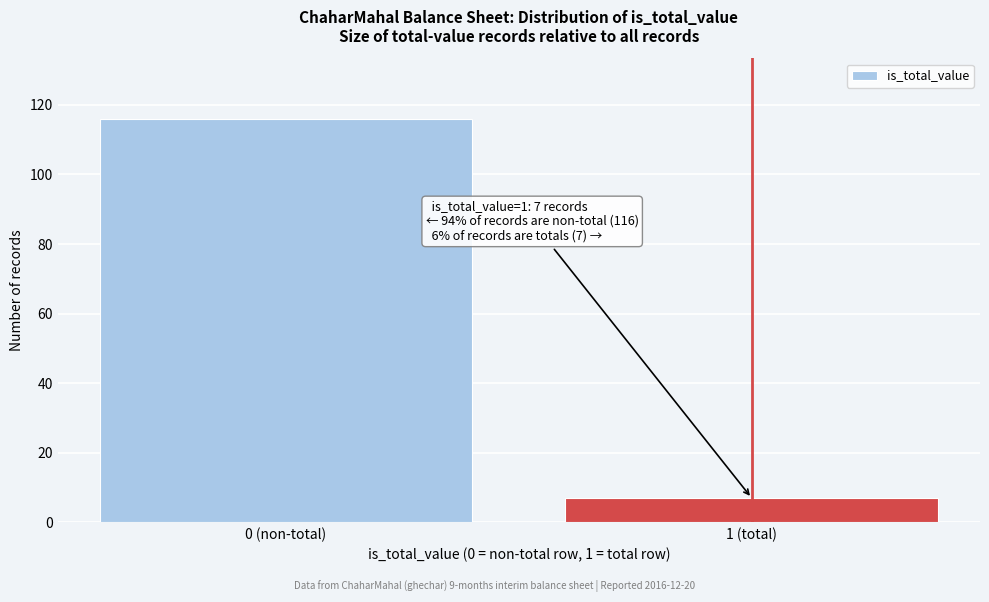

Reading left to right, extract all data points from this chart.

0 (non-total)=116	1 (total)=7